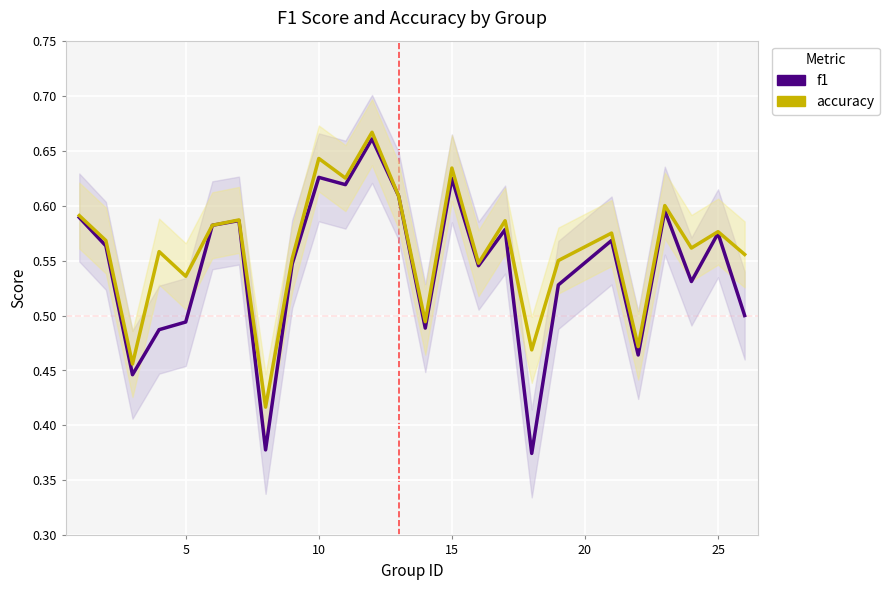

What is the value of the accuracy point at the 25th from the left?

0.6